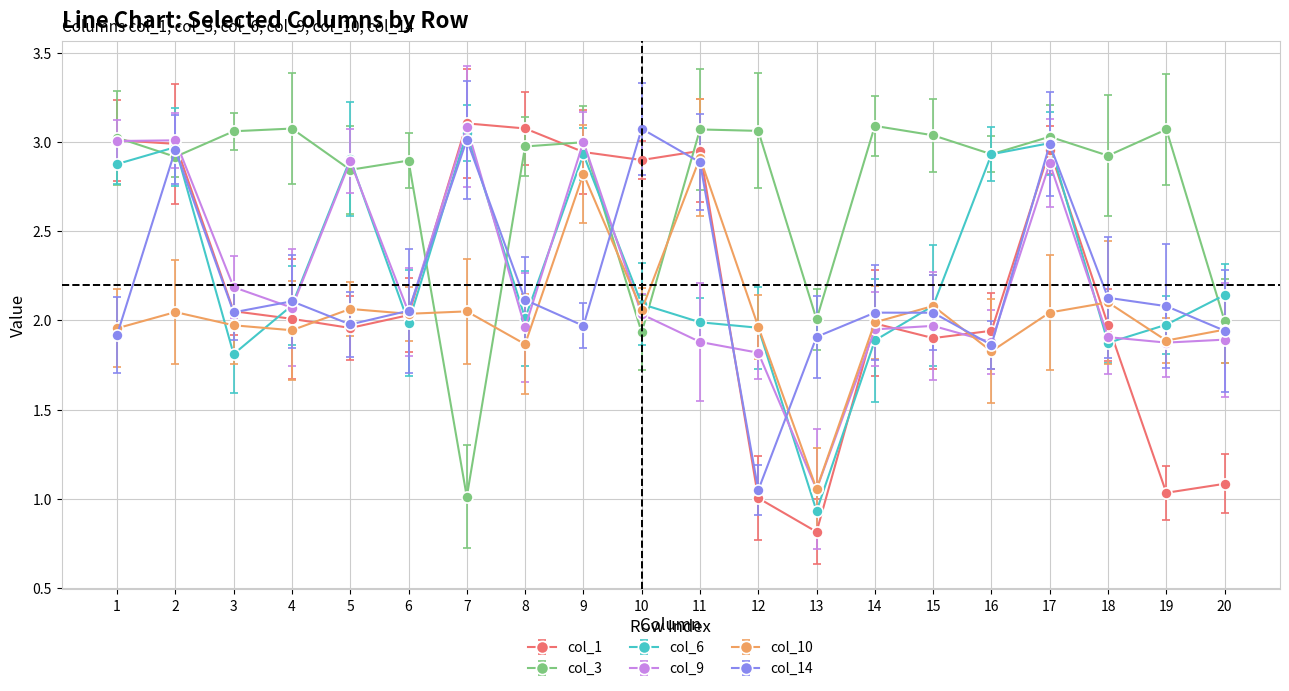

Where is the first local maximum for col_1?

7